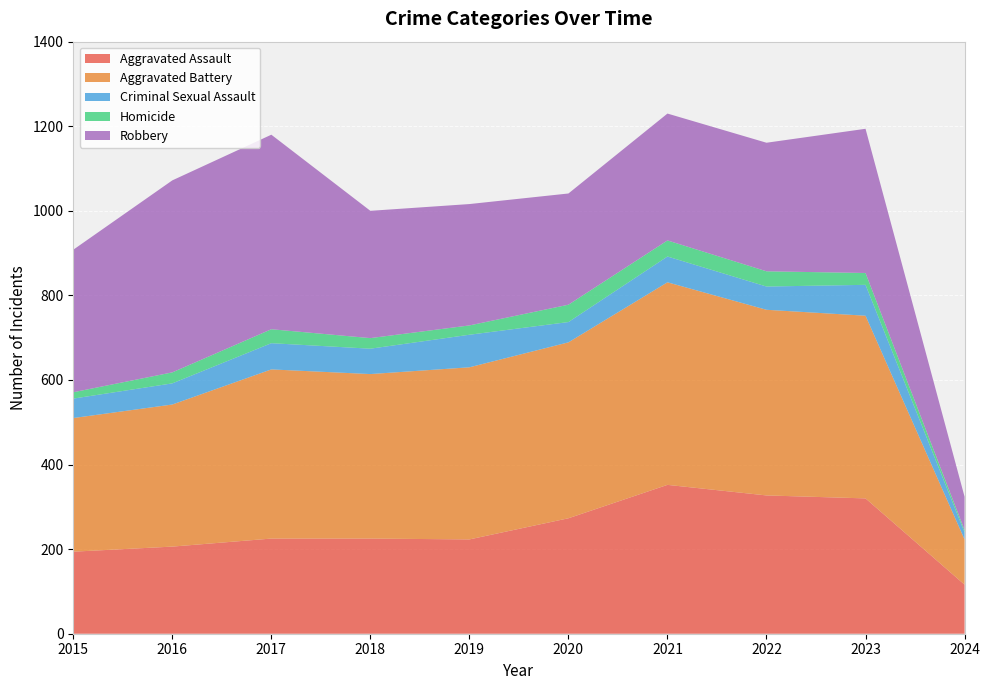

Reading left to right, what are all the values shown in this chart?

Aggravated Assault: 2015=194	2016=206	2017=225	2018=225	2019=223	2020=273	2021=352	2022=327	2023=320	2024=116
Aggravated Battery: 2015=316	2016=336	2017=400	2018=389	2019=407	2020=416	2021=479	2022=439	2023=432	2024=107
Criminal Sexual Assault: 2015=46	2016=50	2017=62	2018=60	2019=77	2020=48	2021=61	2022=55	2023=73	2024=17
Homicide: 2015=15	2016=26	2017=33	2018=25	2019=22	2020=41	2021=38	2022=36	2023=28	2024=5
Robbery: 2015=337	2016=454	2017=460	2018=301	2019=287	2020=263	2021=300	2022=304	2023=341	2024=79